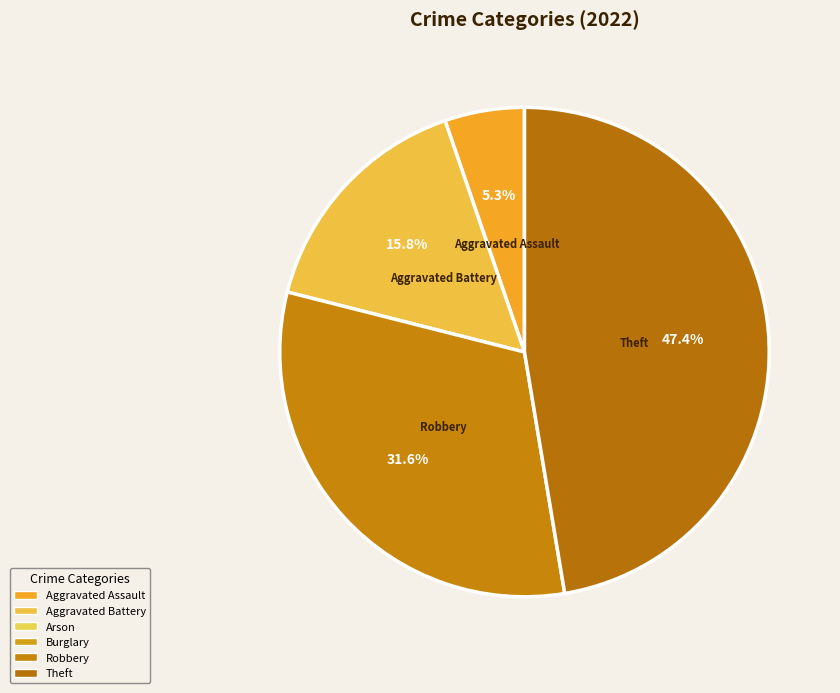

True or false: Aggravated Battery accounts for 25% of the total.

False